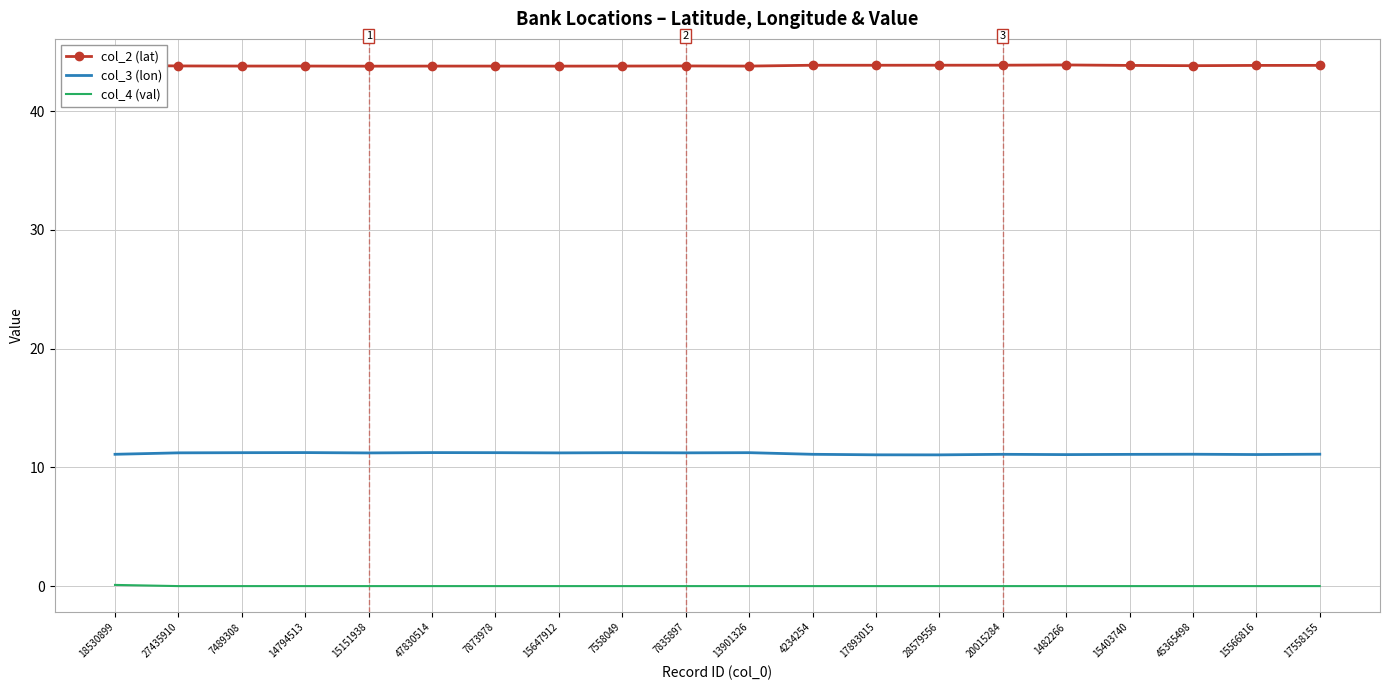

What is the highest value of the col_3 (lon) series?

11.2